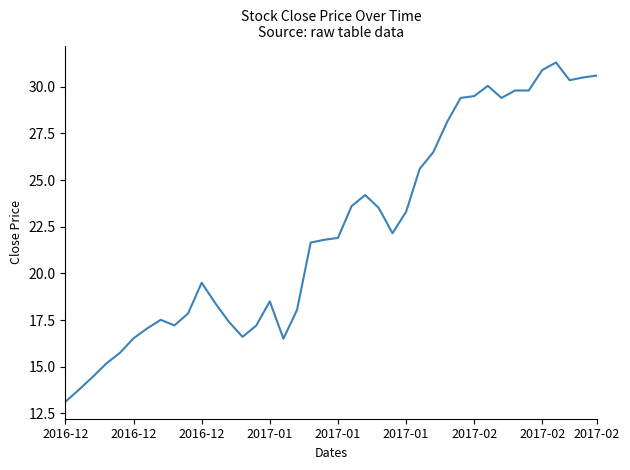

What is the smallest value displayed?

13.1